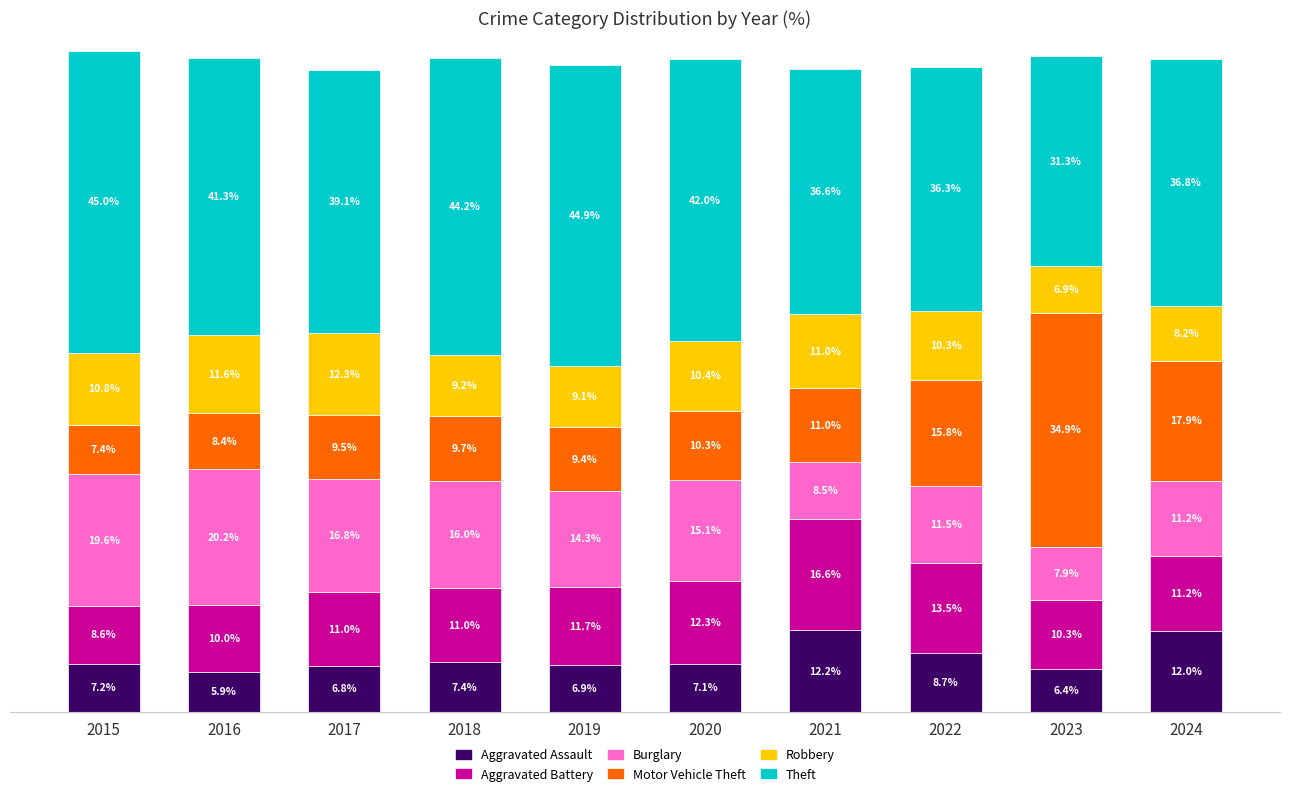

List the labels in order of Aggravated Assault value, largest first.

2021, 2024, 2022, 2018, 2015, 2020, 2019, 2017, 2023, 2016